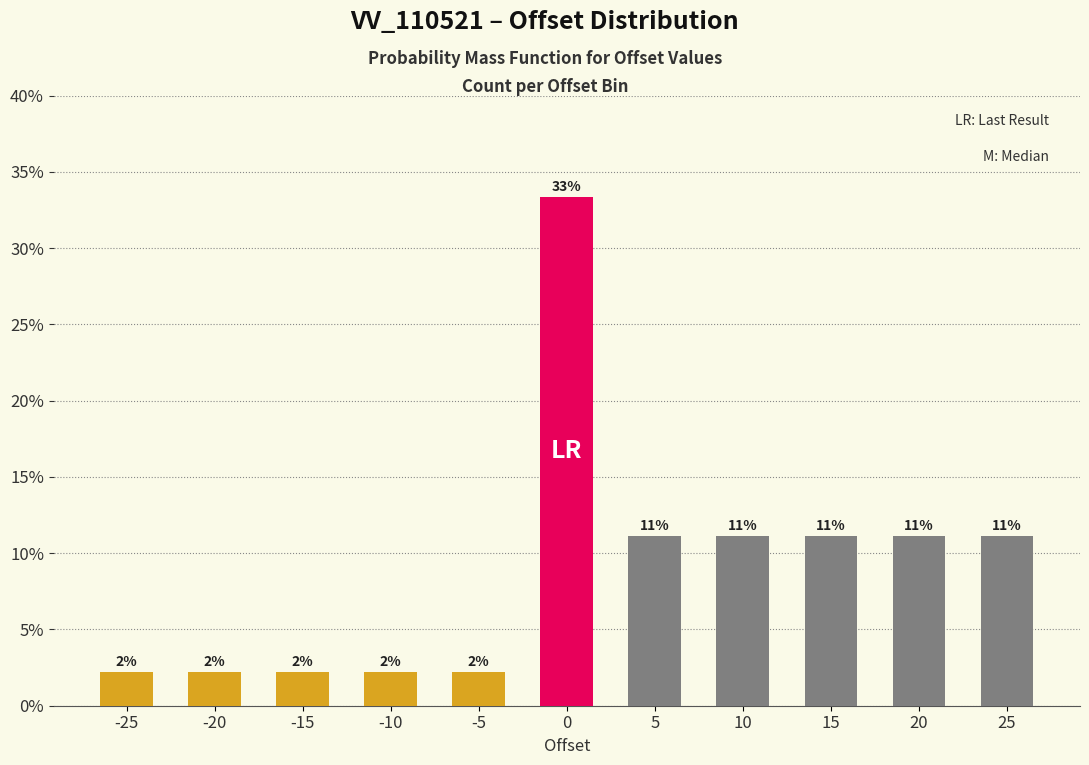

Are the bars horizontal?

No